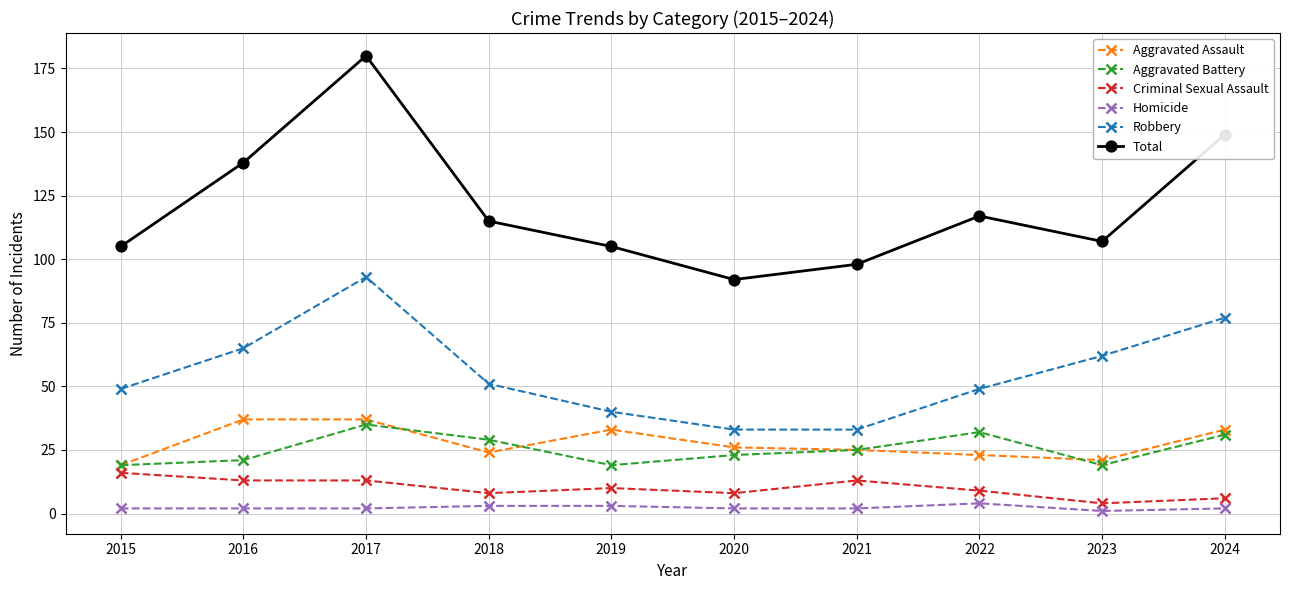

Reading right to left, transcribe all the data shown in this chart.

Aggravated Assault: 2024=33	2023=21	2022=23	2021=25	2020=26	2019=33	2018=24	2017=37	2016=37	2015=19
Aggravated Battery: 2024=31	2023=19	2022=32	2021=25	2020=23	2019=19	2018=29	2017=35	2016=21	2015=19
Criminal Sexual Assault: 2024=6	2023=4	2022=9	2021=13	2020=8	2019=10	2018=8	2017=13	2016=13	2015=16
Homicide: 2024=2	2023=1	2022=4	2021=2	2020=2	2019=3	2018=3	2017=2	2016=2	2015=2
Robbery: 2024=77	2023=62	2022=49	2021=33	2020=33	2019=40	2018=51	2017=93	2016=65	2015=49
Total: 2024=149	2023=107	2022=117	2021=98	2020=92	2019=105	2018=115	2017=180	2016=138	2015=105